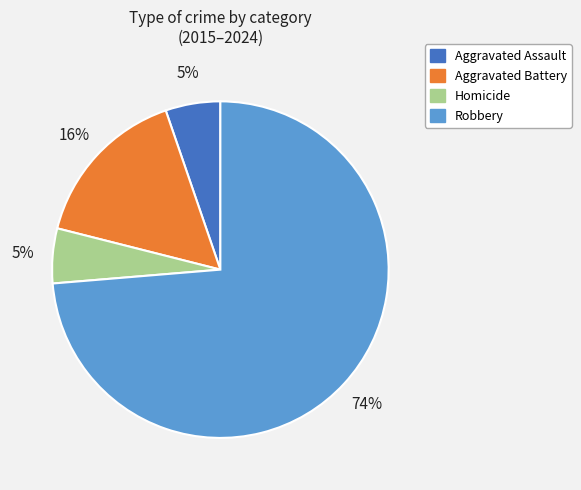

Is the sum of Aggravated Assault and Robbery greater than half?

Yes